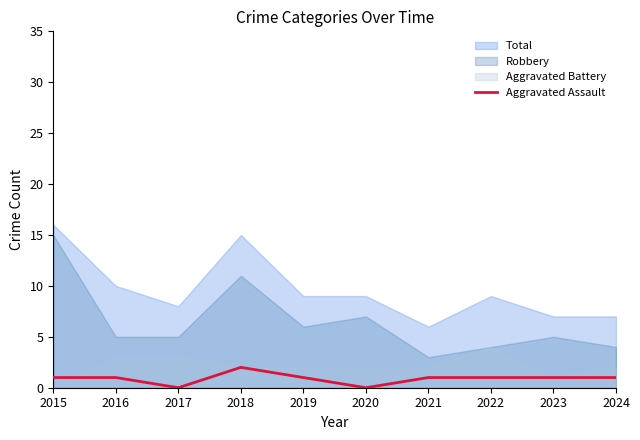

Does the chart display data point markers on the line(s)?

No